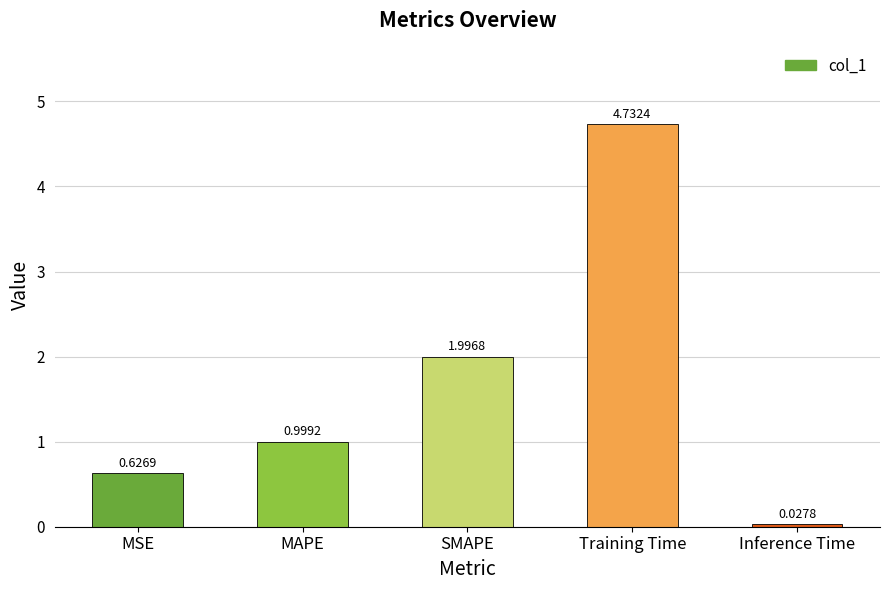

What is the sum of the values at Inference Time and Training Time?

4.8